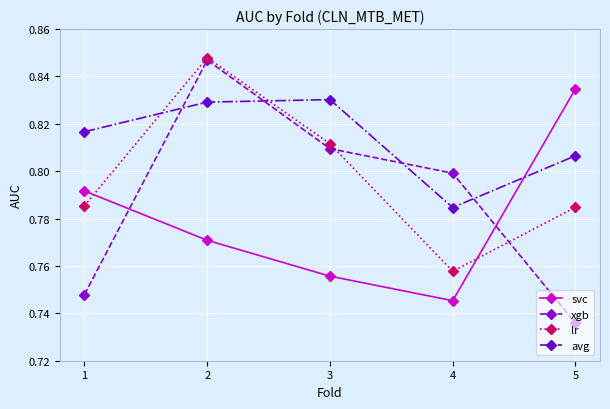

At how many categories does at least one series exceed 0?

5